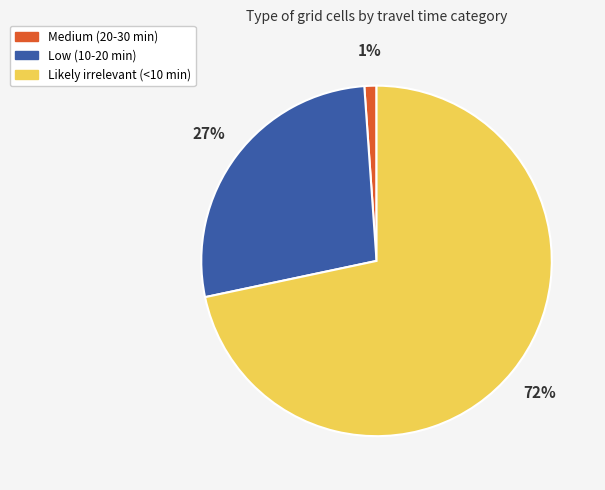

Rank the categories by value from lowest to highest.

Medium (20-30 min), Low (10-20 min), Likely irrelevant (<10 min)